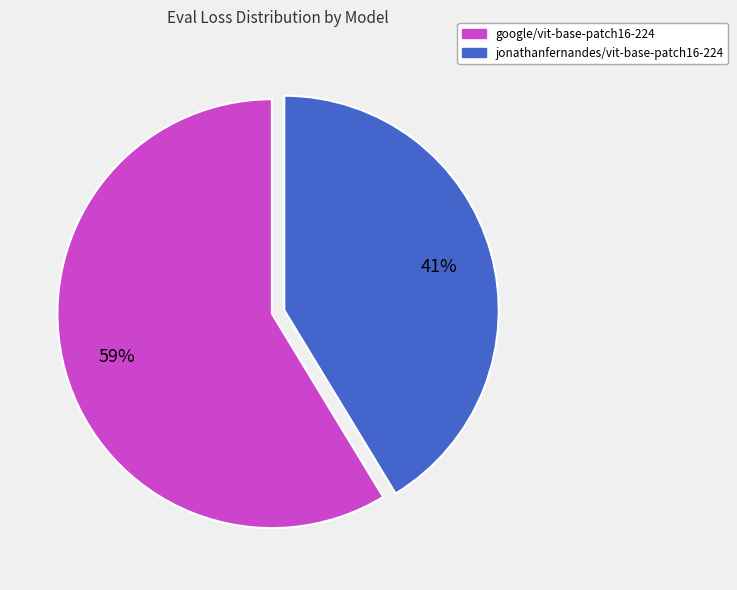

What is the ratio of the value at google/vit-base-patch16-224 to the value at jonathanfernandes/vit-base-patch16-224?

1.4